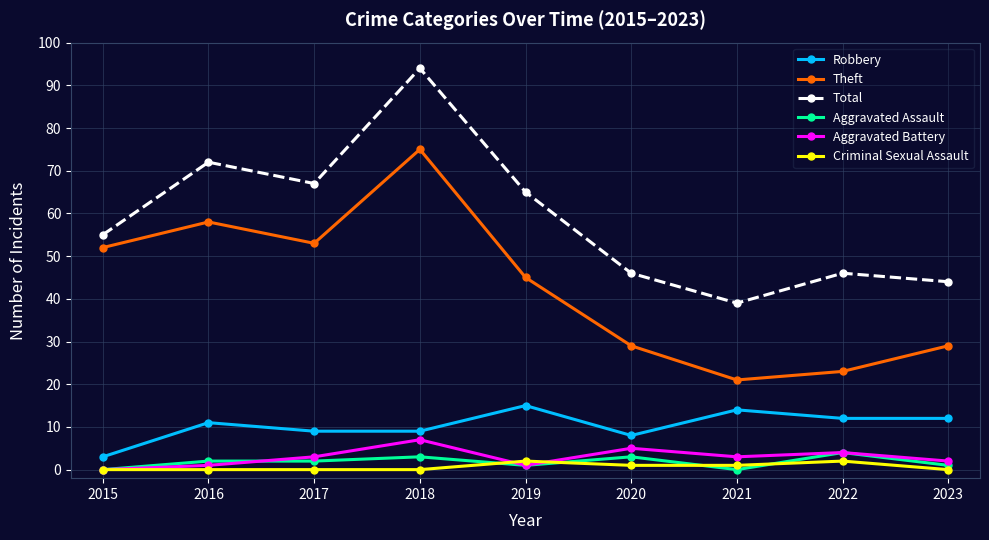

Rank the series at 2017 from highest to lowest value.

Total, Theft, Robbery, Aggravated Battery, Aggravated Assault, Criminal Sexual Assault